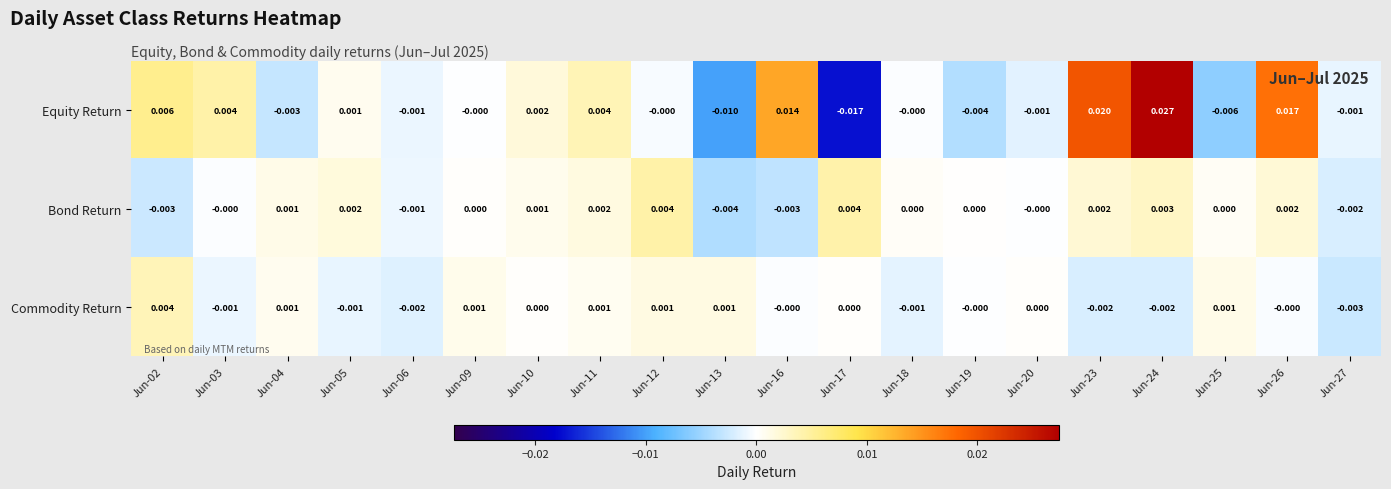

At which category does the chart reach its minimum across all series?

Jun-17